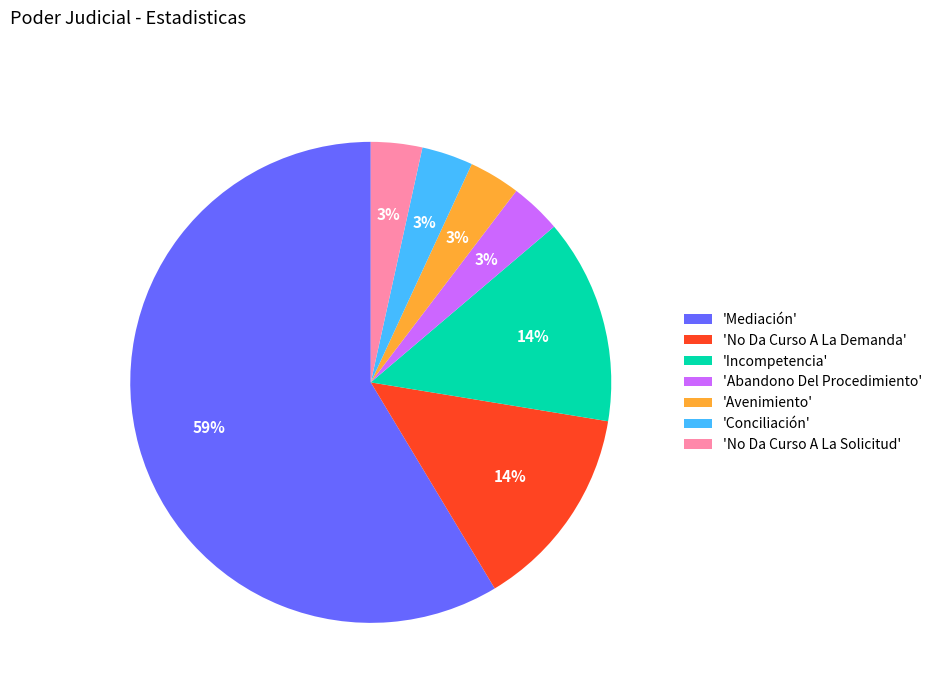

Combined, do 'Mediación' and 'Conciliación' account for over 50%?

Yes